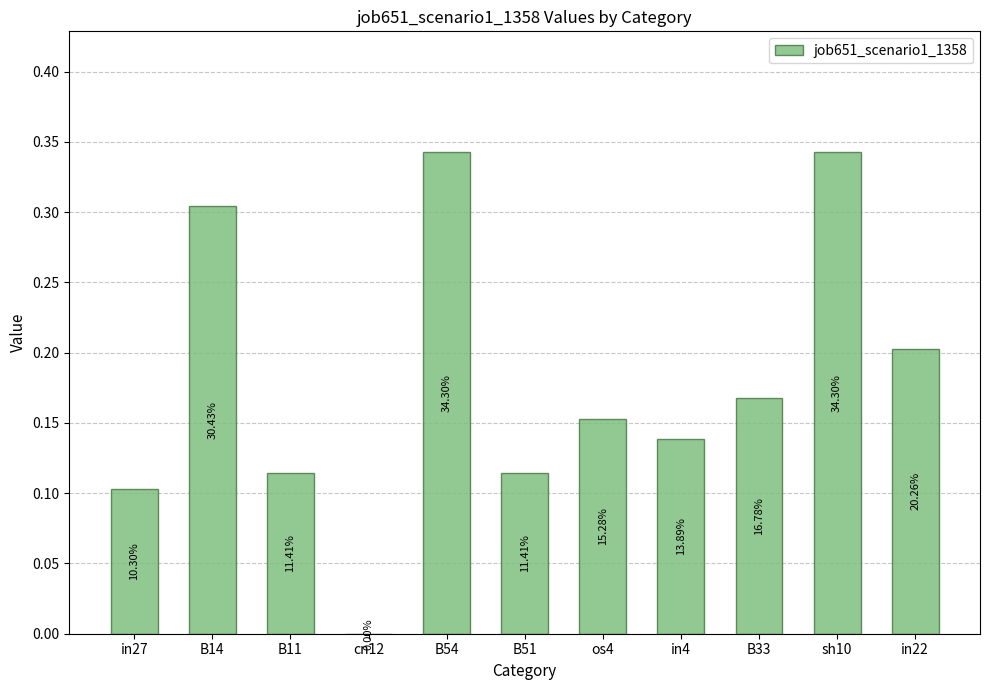

Is it true that the value at cn12 is -0.2?

False